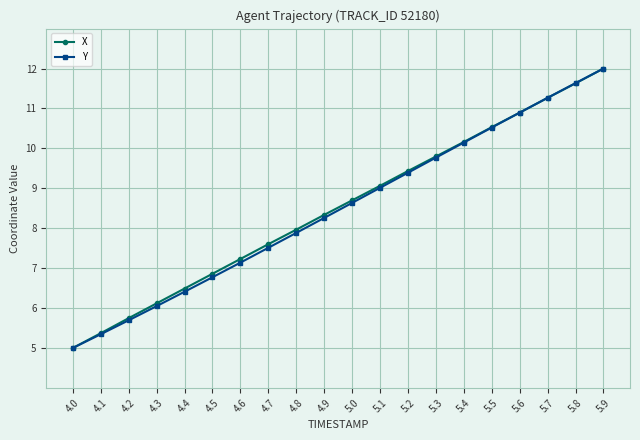

How many lines are shown in the chart?

2